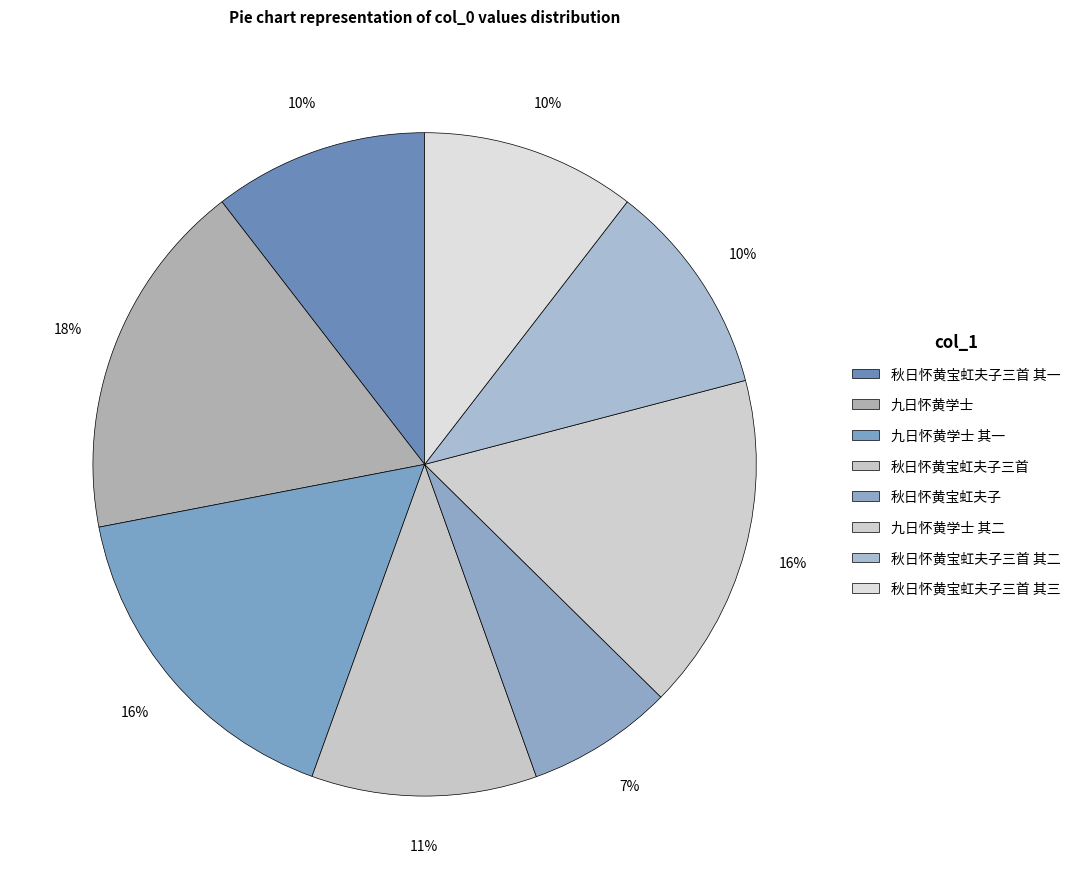

To the nearest percent, what is the average slice percentage?

12%